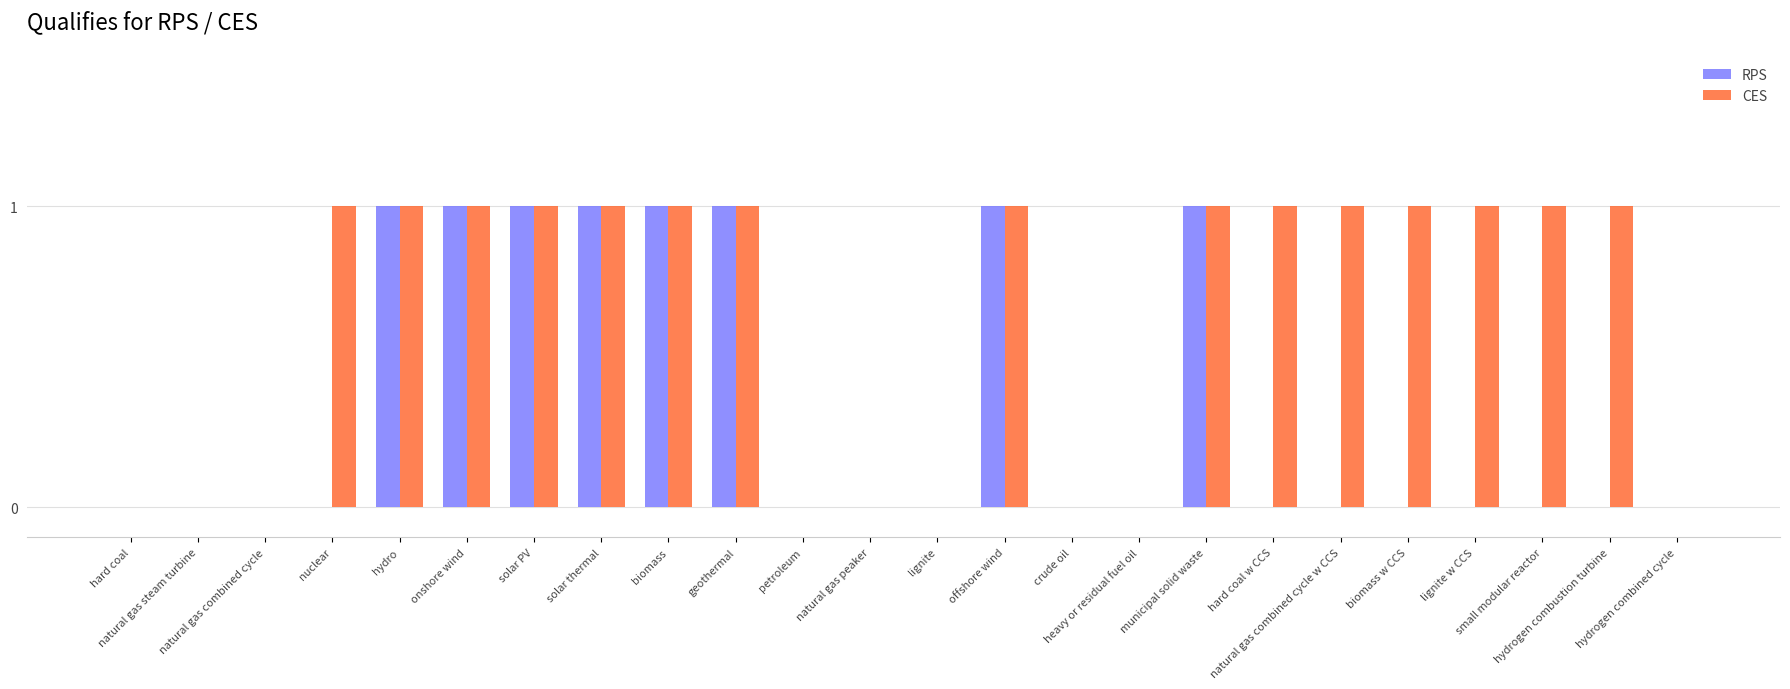

Count the CES values in the range 0 to 1.

24